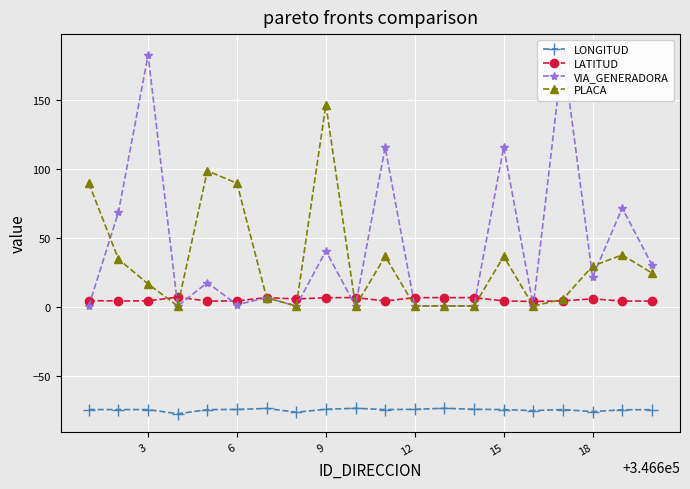

True or false: LATITUD has more than 2 interior local peaks.

True